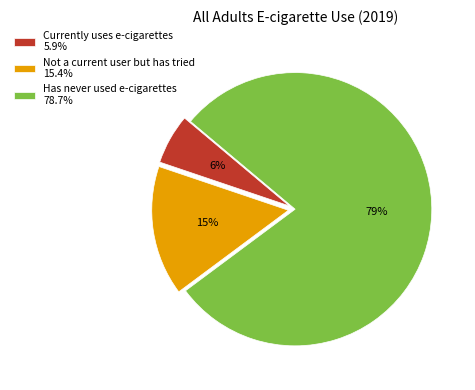

Combined, do Has never used e-cigarettes 78.7% and Not a current user but has tried 15.4% account for over 50%?

Yes